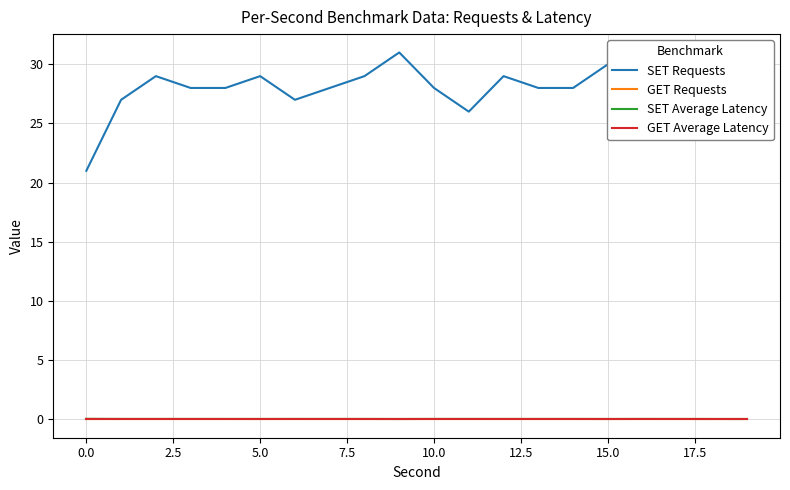

True or false: SET Average Latency and SET Requests intersect in this chart.

False